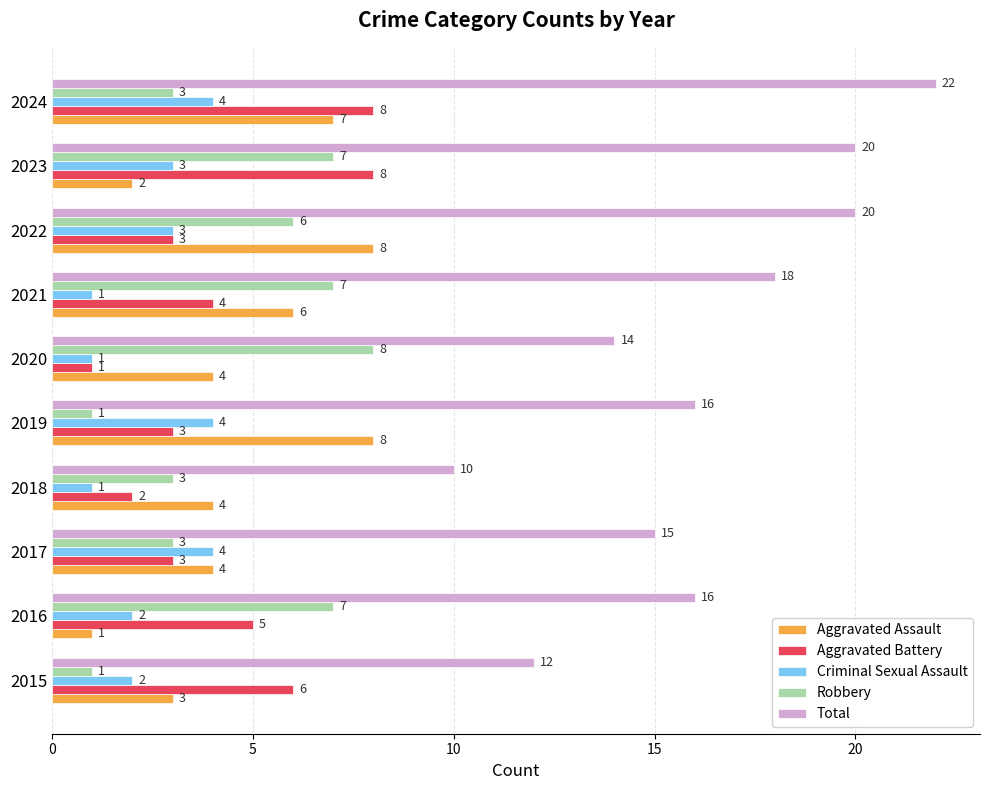

What value does the Robbery series have at 2024?

3